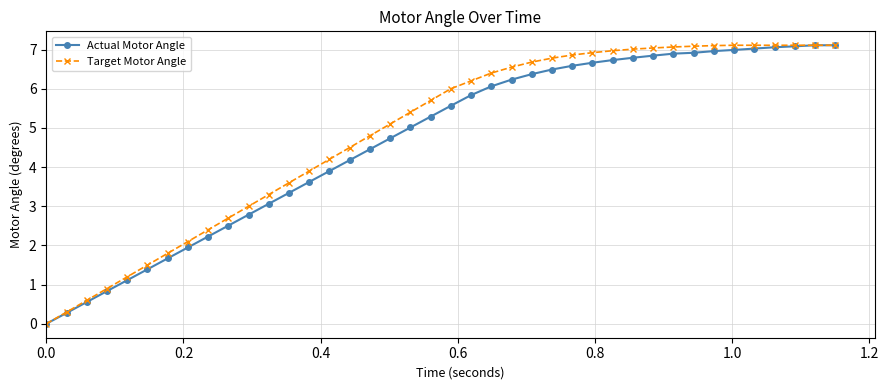

What is the greatest value displayed?

7.1